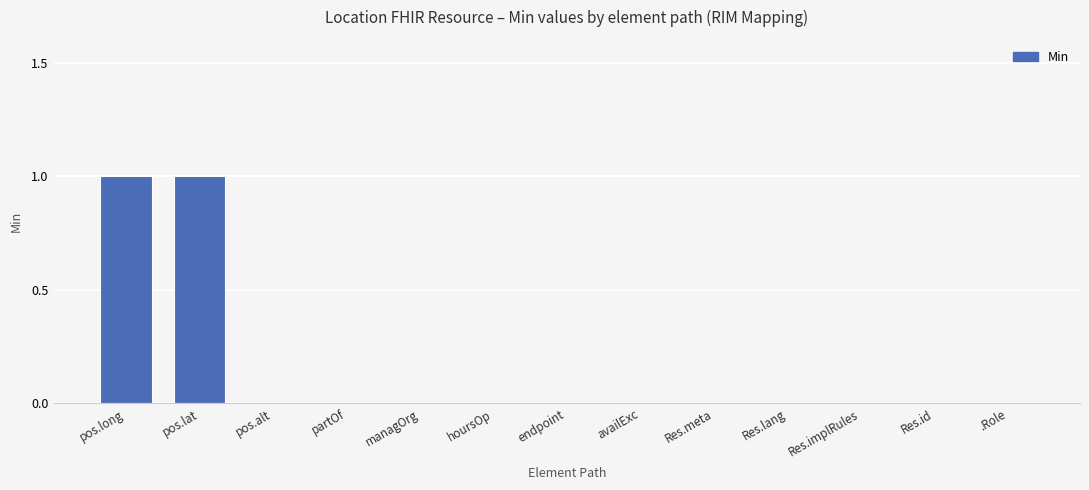

True or false: the data shows 0 at managOrg.

True